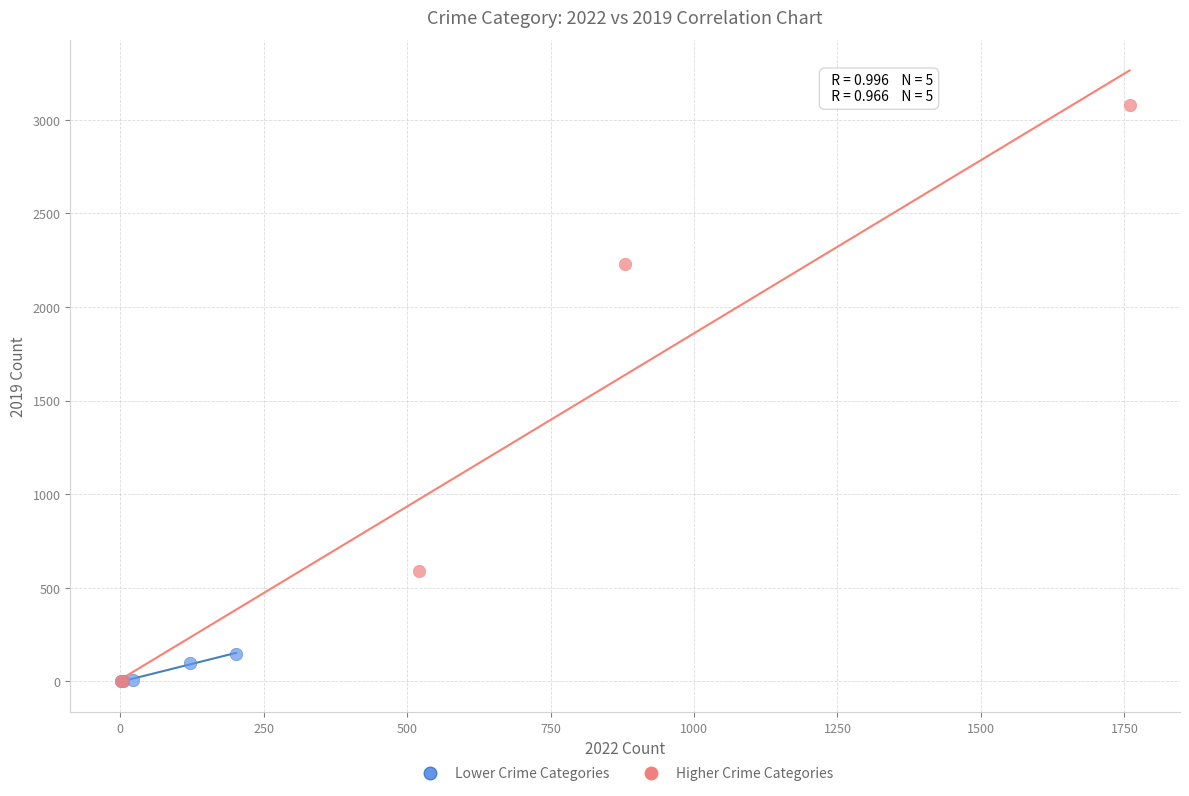

Which series has the widest spread of Y values?

Higher Crime Categories